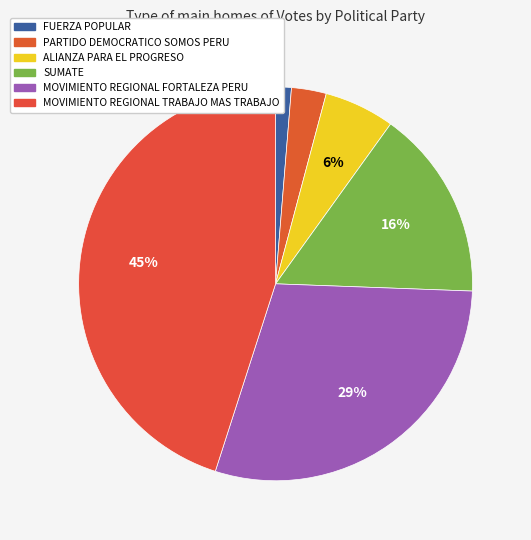

To the nearest percent, what is the difference between the largest and smallest slice percentages?

44%